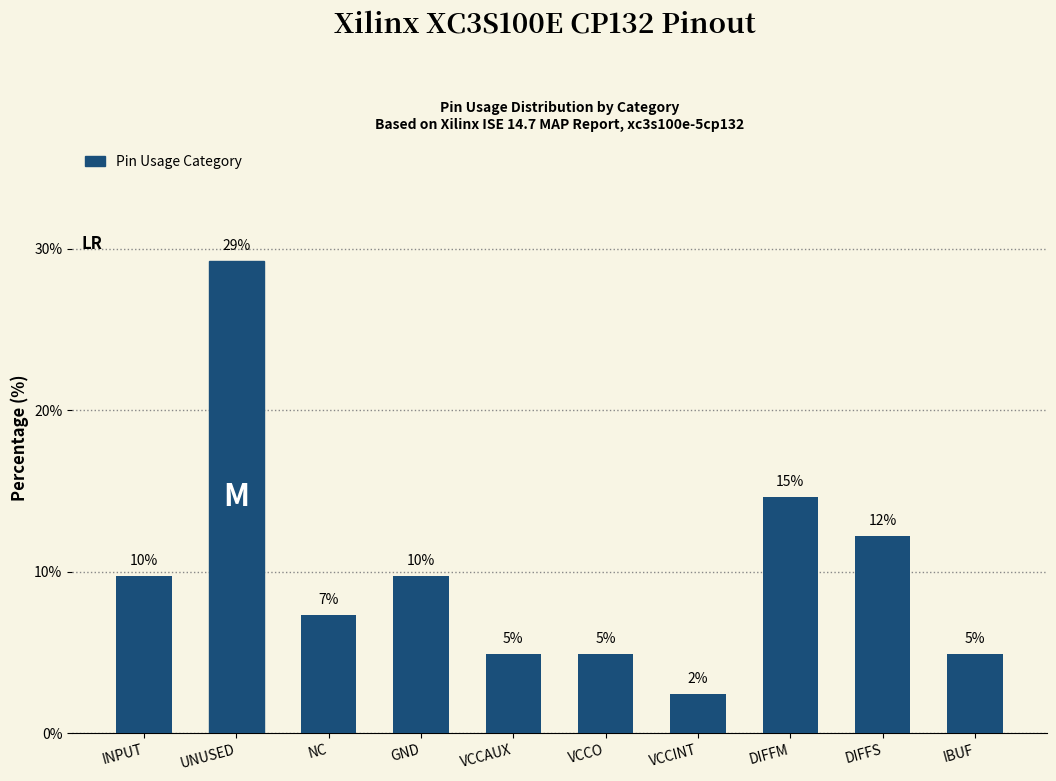

What is the change in value from VCCO to VCCINT?

-2.4